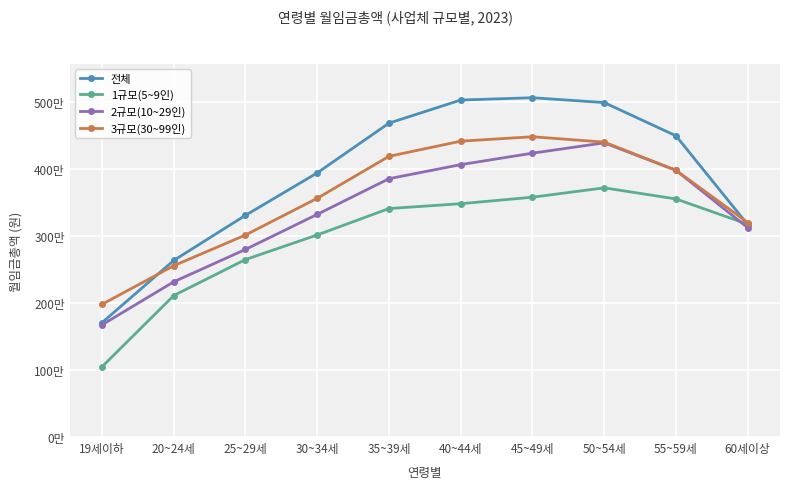

List the series in order of their peak value, lowest first.

1규모(5~9인), 2규모(10~29인), 3규모(30~99인), 전체